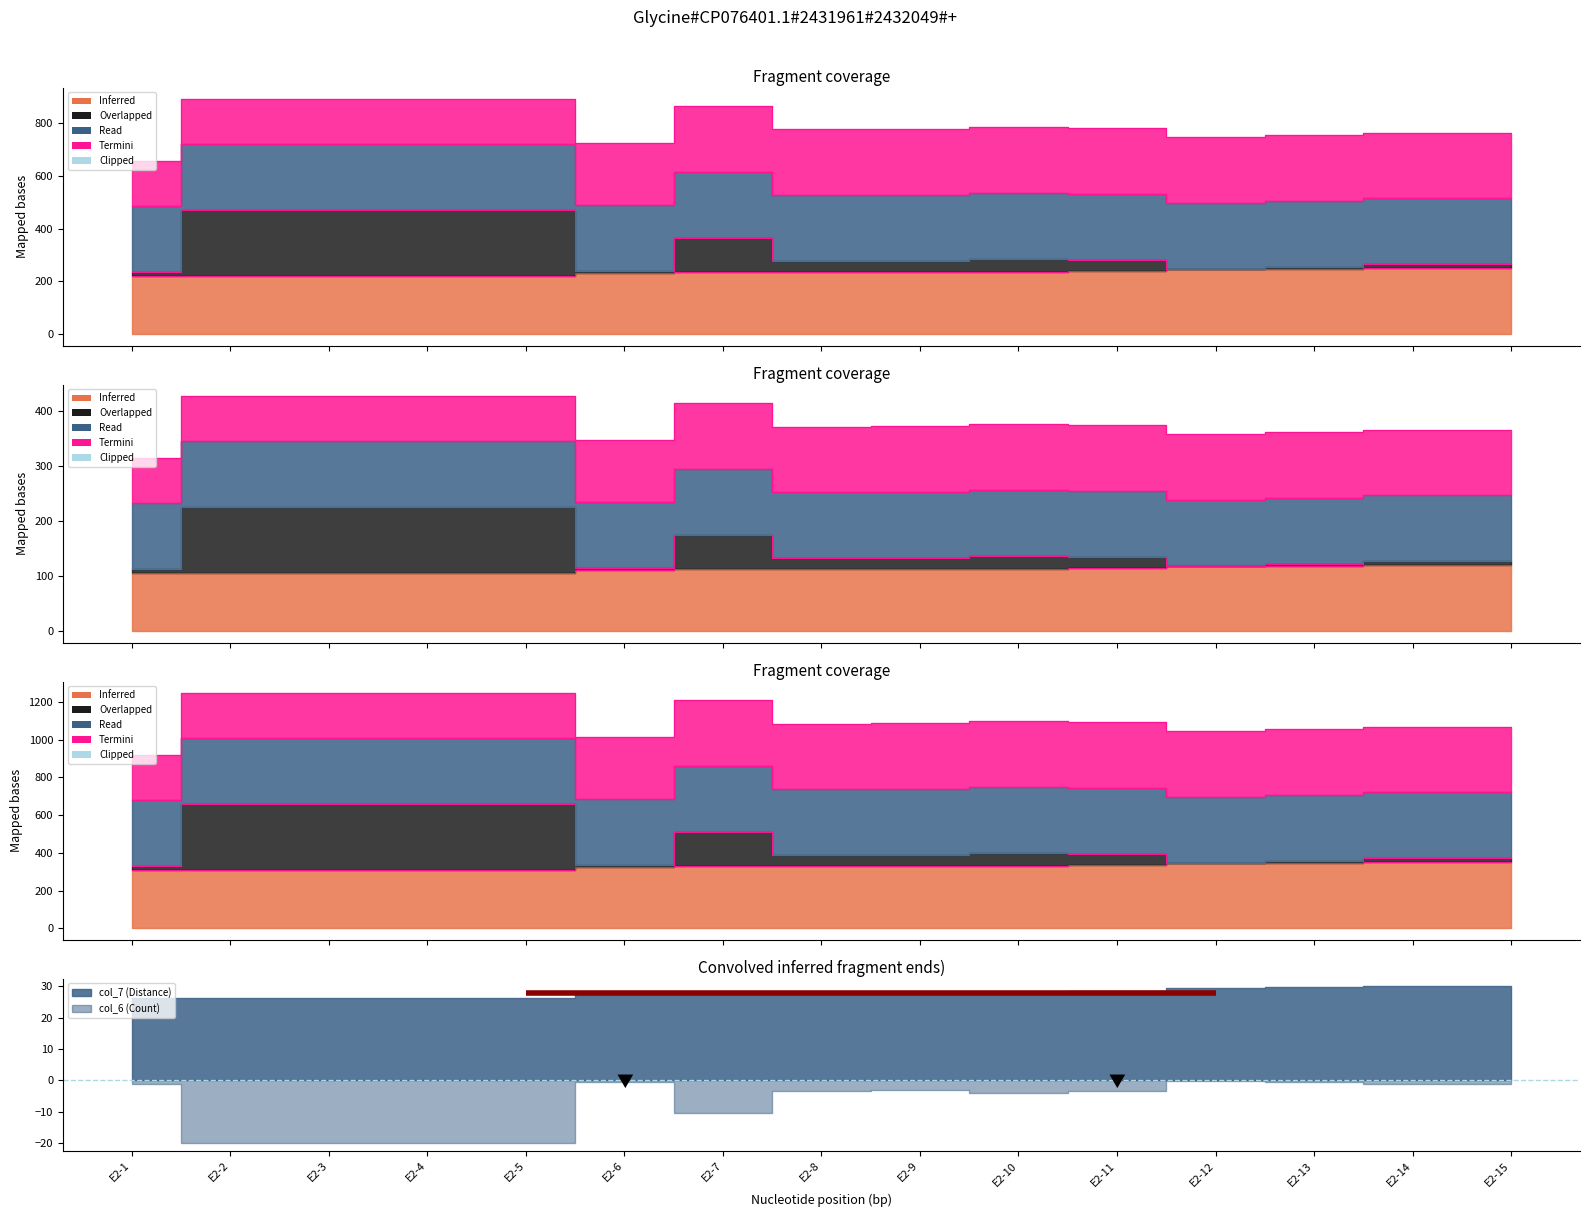

True or false: there are more than 0 points higher than both neighbors.

True